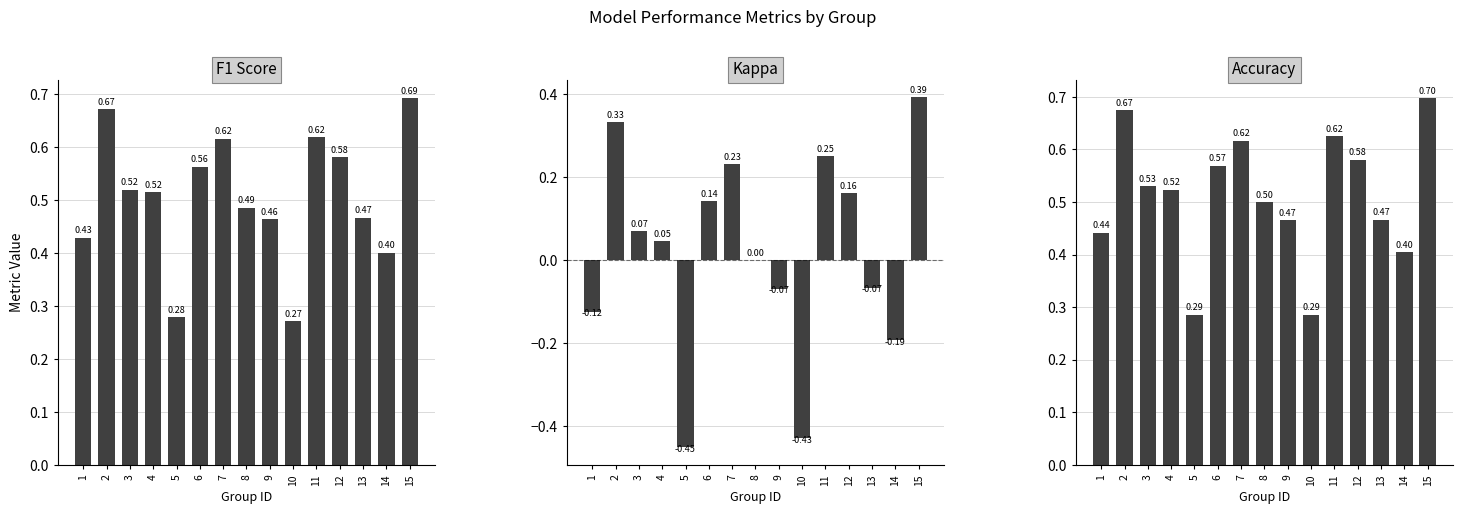

List the labels in order of accuracy value, largest first.

15, 2, 11, 7, 12, 6, 3, 4, 8, 13, 9, 1, 14, 5, 10